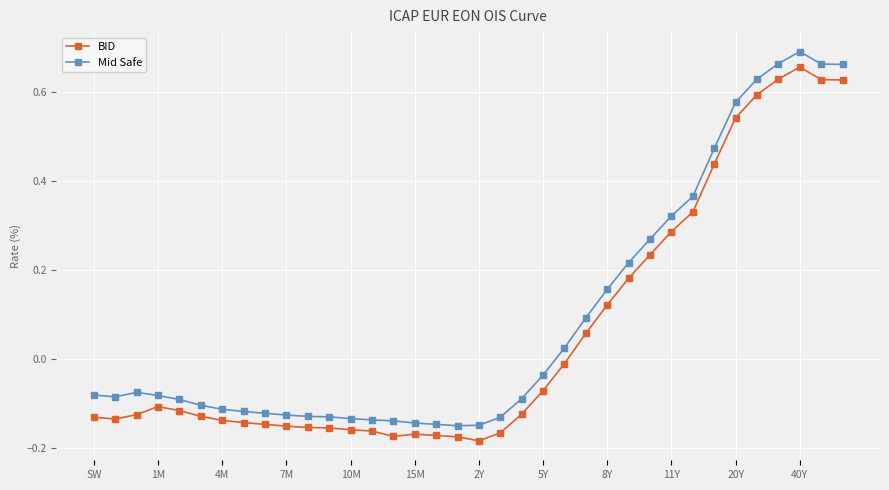

True or false: Mid Safe and BID intersect in this chart.

False